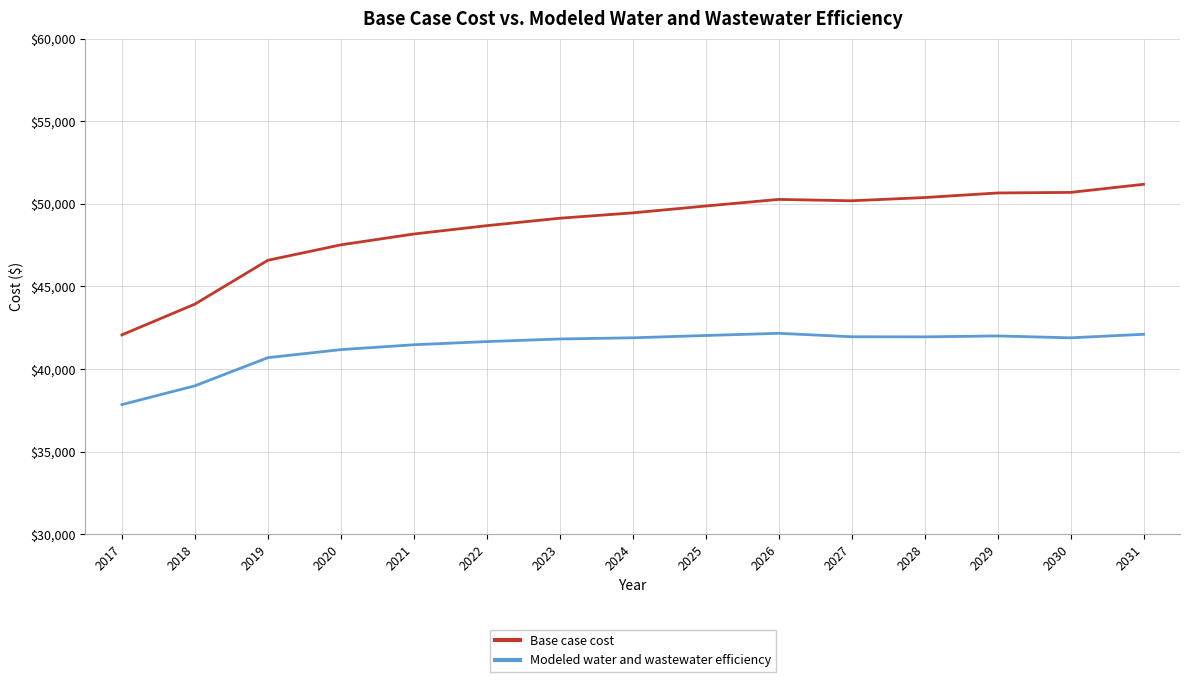

Rank the series at 2028 from highest to lowest value.

Base case cost, Modeled water and wastewater efficiency